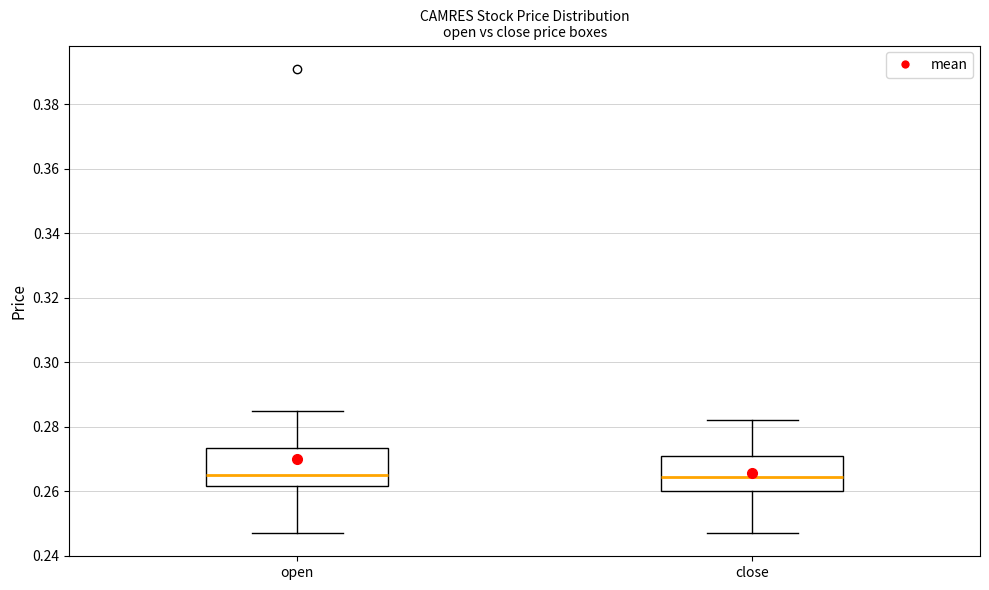

Reading left to right, transcribe this box plot: for each box, give where its median line is, the range the box spans, and where its two whiskers end, as read against the y-axis. The values are not printed on the chart, so give them approximately, as read against the axis.

open: median 0.266, box 0.262 to 0.274, whiskers 0.248 to 0.286
close: median 0.264, box 0.260 to 0.272, whiskers 0.248 to 0.282